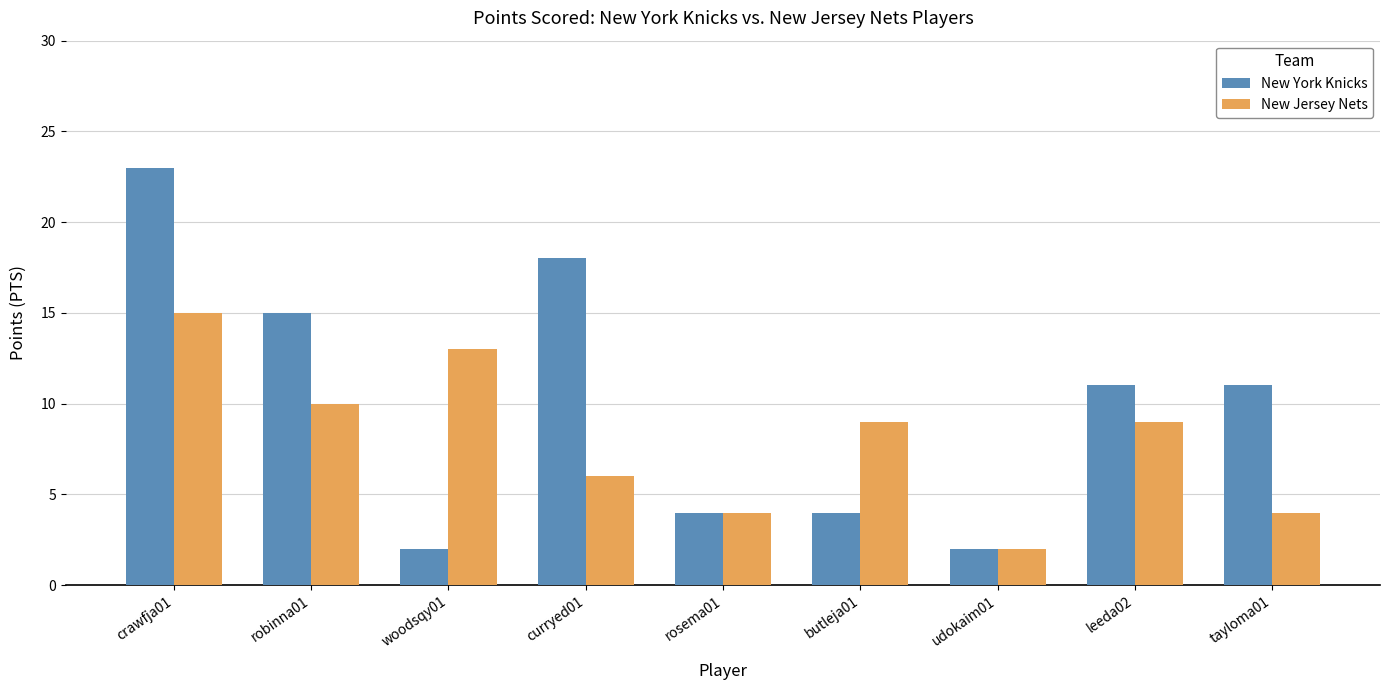

How many values in the New York Knicks series are below 11?

4